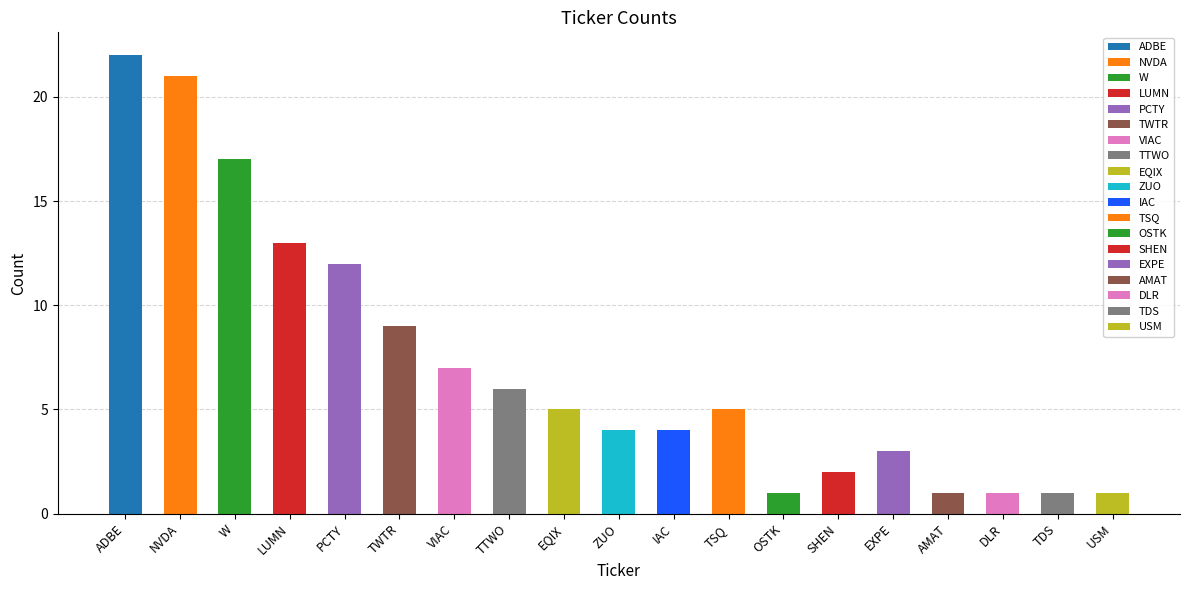

Which has a higher value, AMAT or TTWO?

TTWO